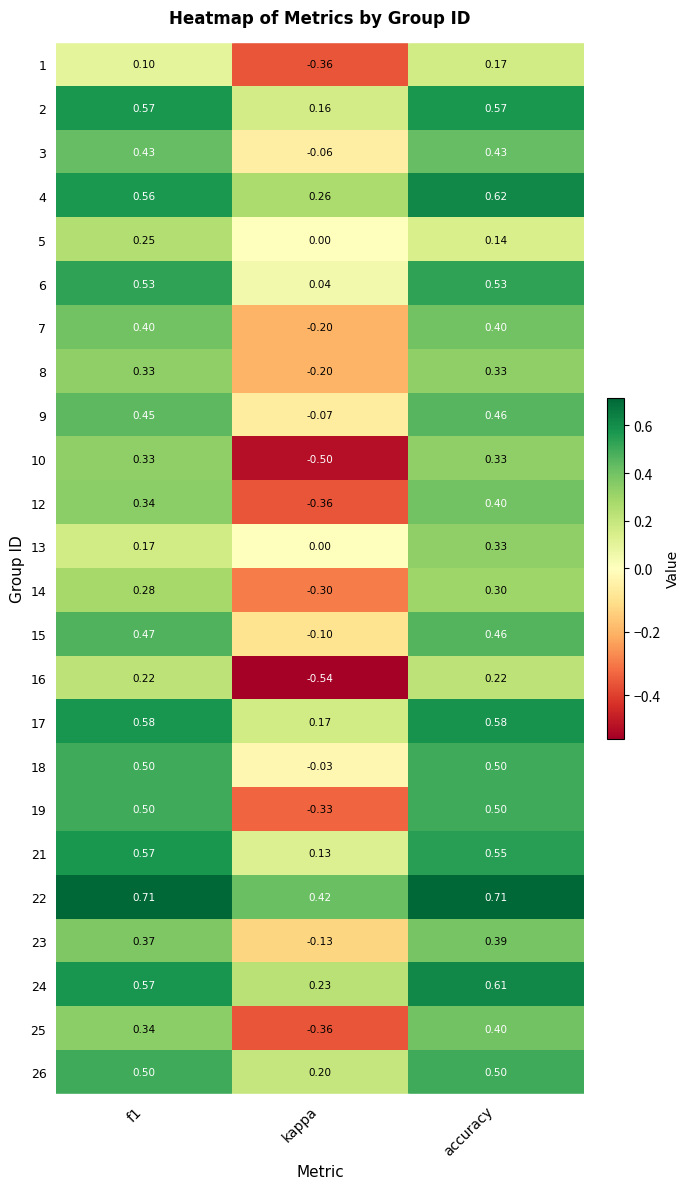

Is the value of 17 at accuracy greater than the value of 1 at kappa?

Yes